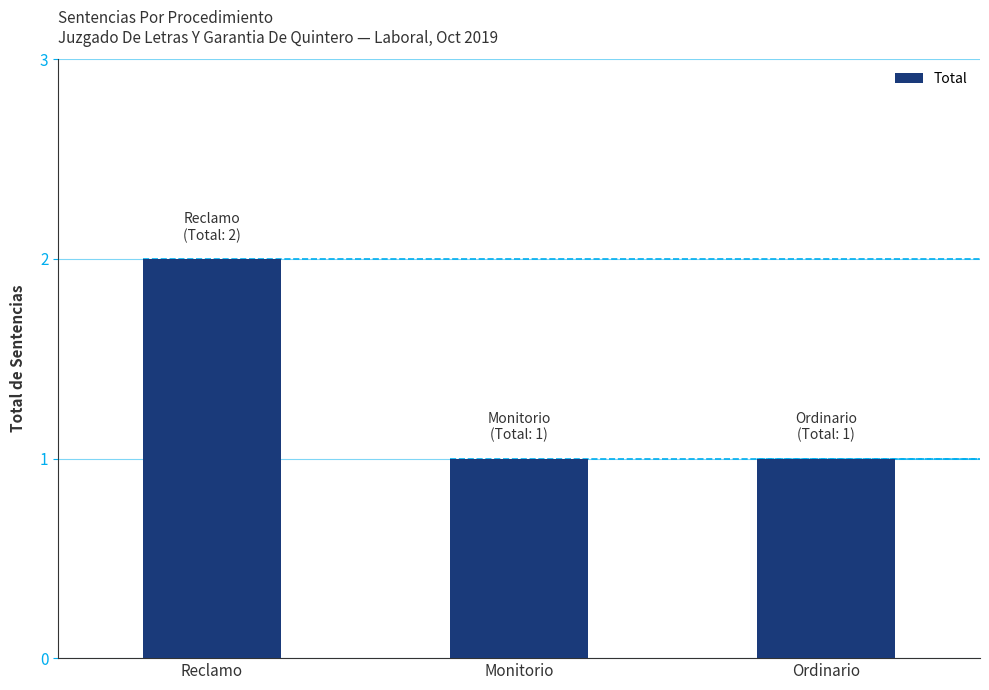

Count the number of values greater than 1.

1